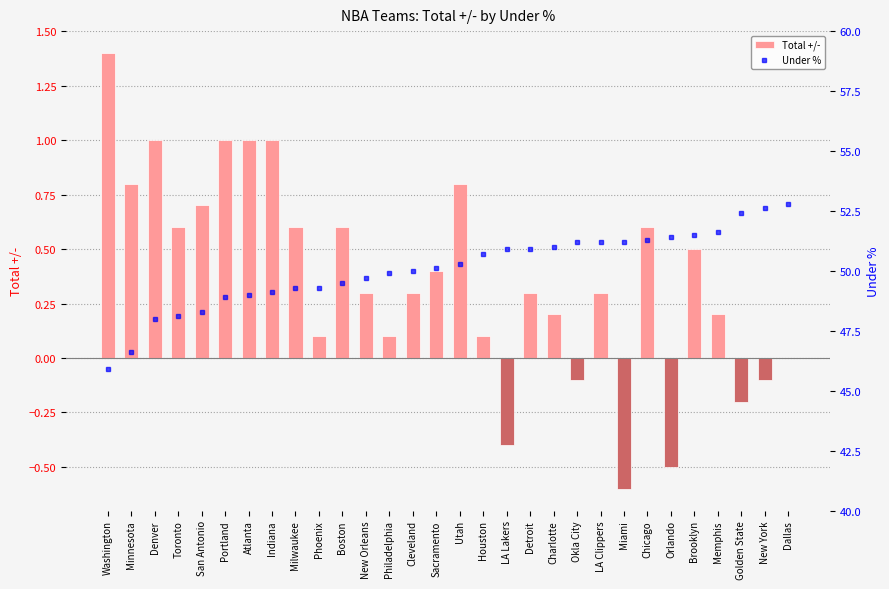

At New York, list the series in order from smallest to largest.

Total +/-, Under %